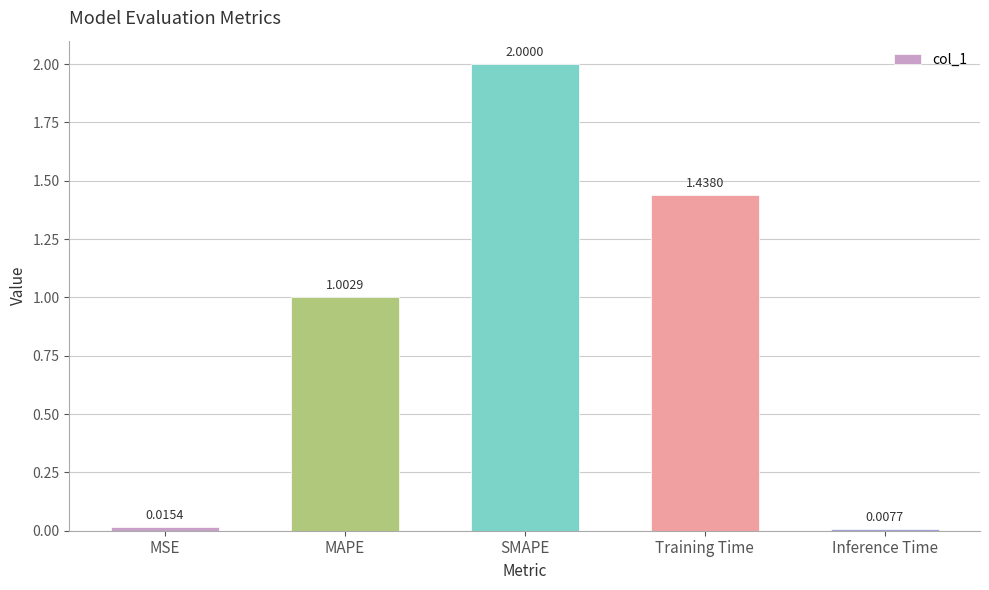

Between MSE and MAPE, which is larger?

MAPE